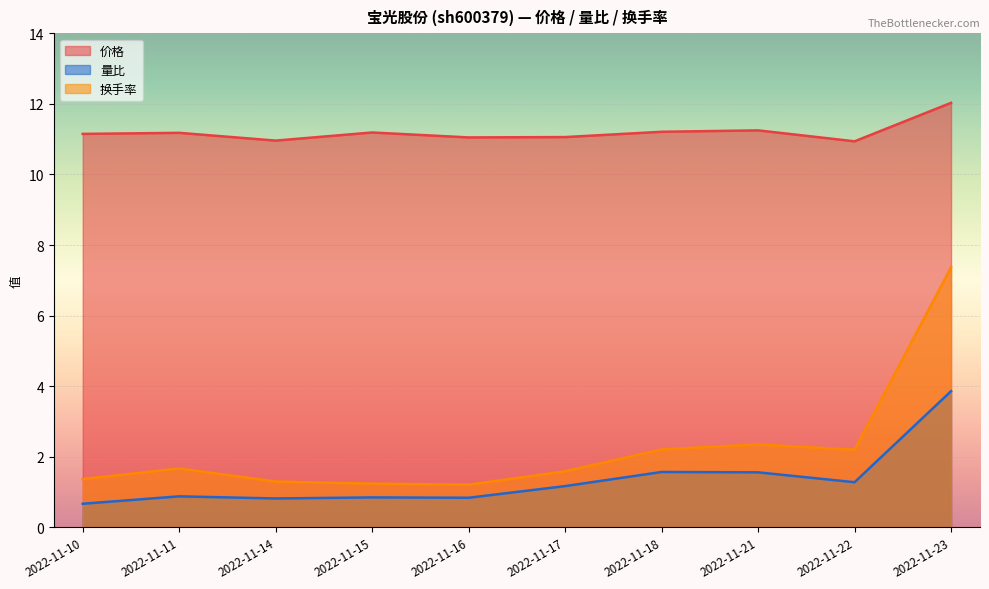

True or false: 换手率 and 价格 intersect in this chart.

False